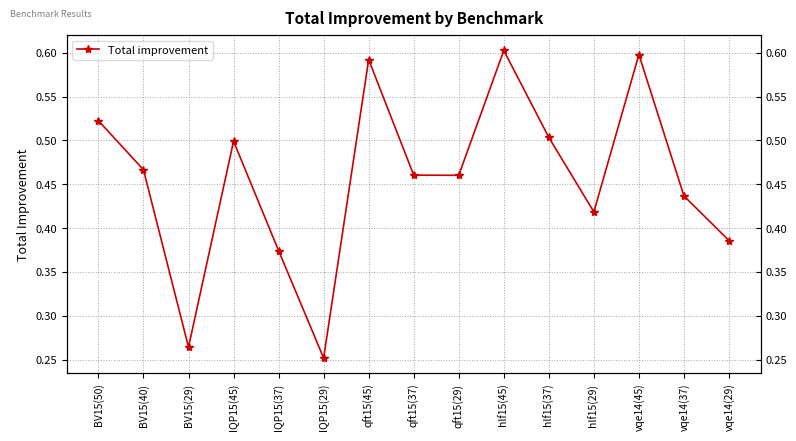

At which category does the data reach its first local valley?

BV15(29)